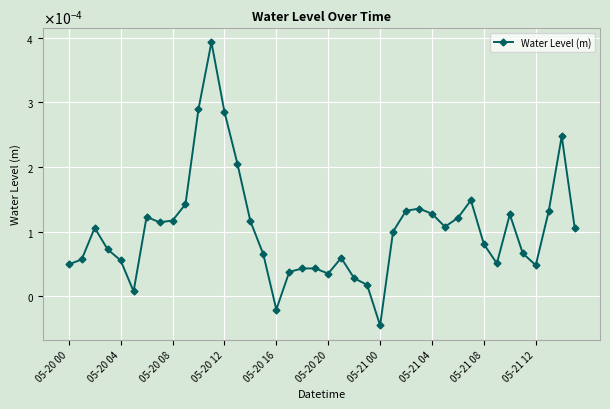

Does the chart have visible grid lines?

Yes